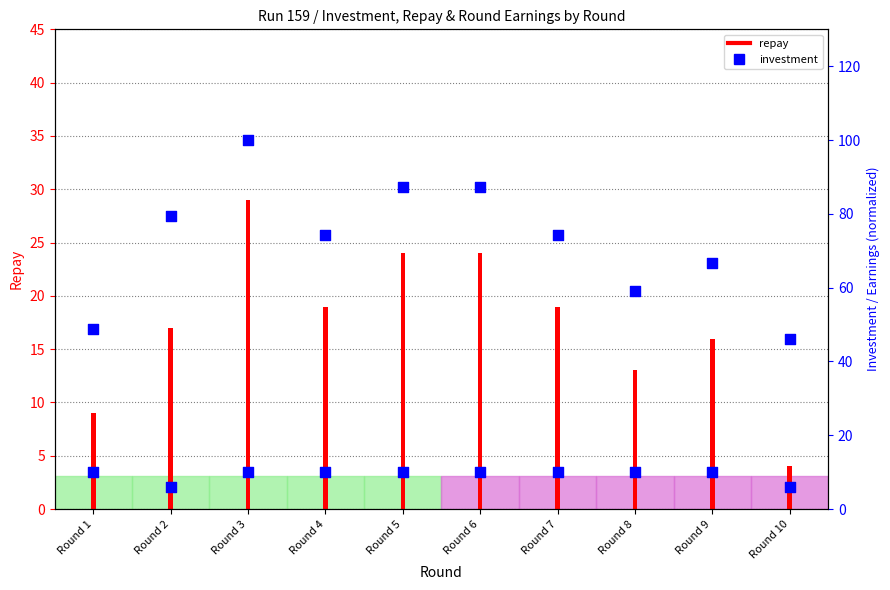

Approximately how many times larger is the value at Round 2 compared to Round 10?

1.7